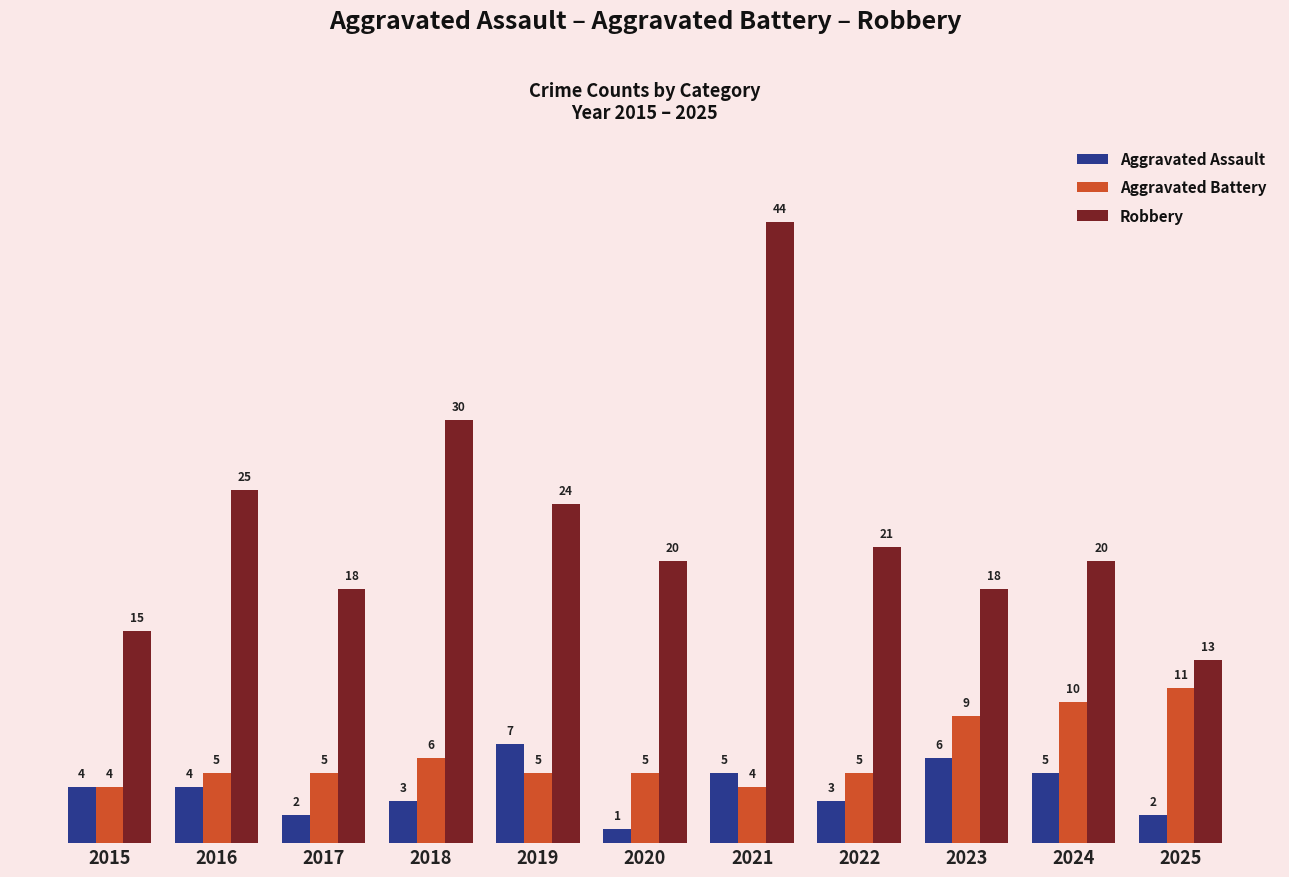

Which series changed the most between 2016 and 2018?

Robbery